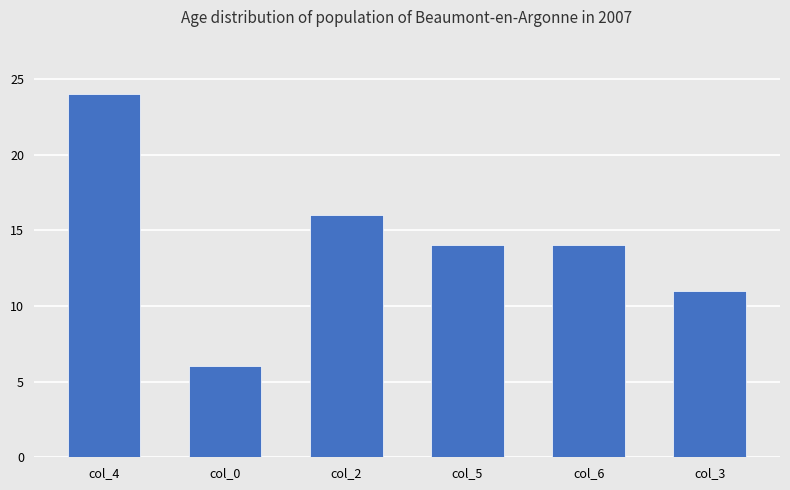

What is the greatest value displayed?

24